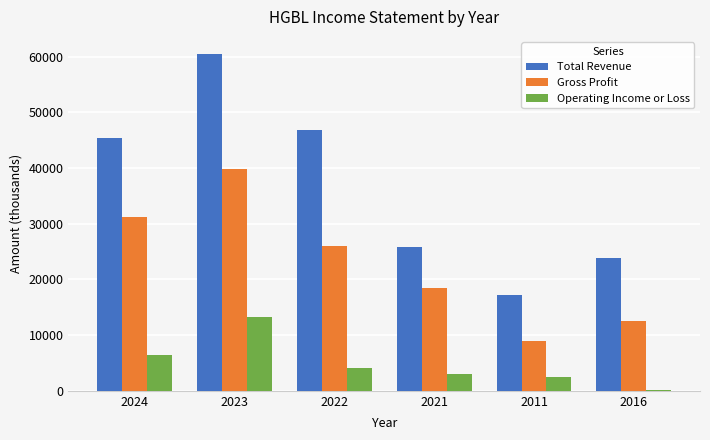

Is the value of Operating Income or Loss at 2024 greater than the value of Gross Profit at 2022?

No